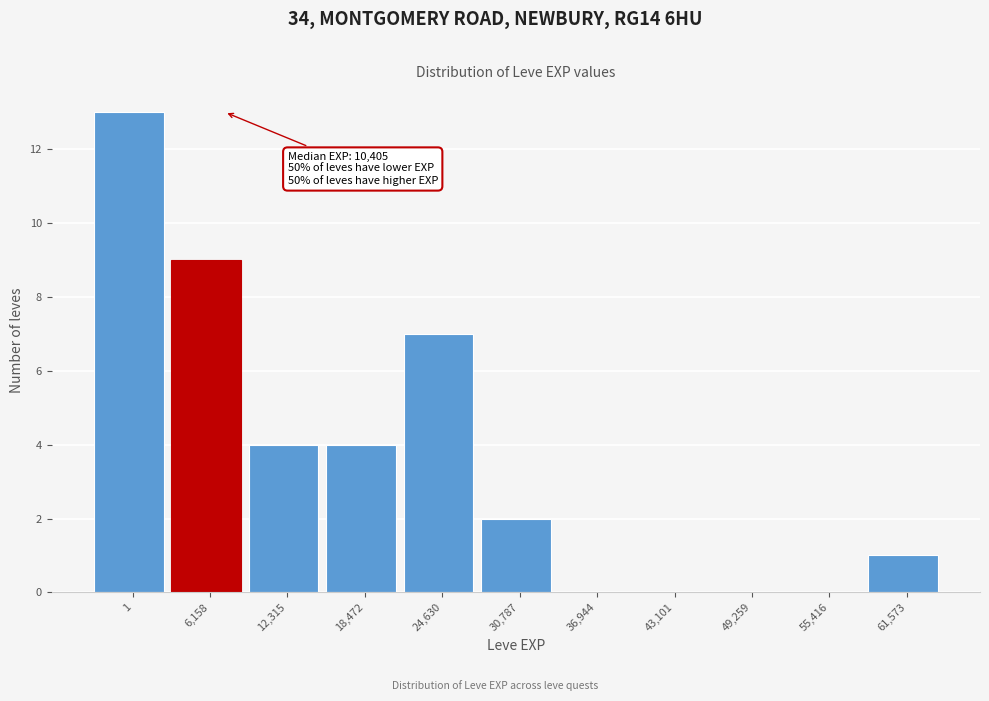

Reading left to right, extract all data points from this chart.

1=13	6,158=9	12,315=4	18,472=4	24,630=7	30,787=2	36,944=0	43,101=0	49,259=0	55,416=0	61,573=1